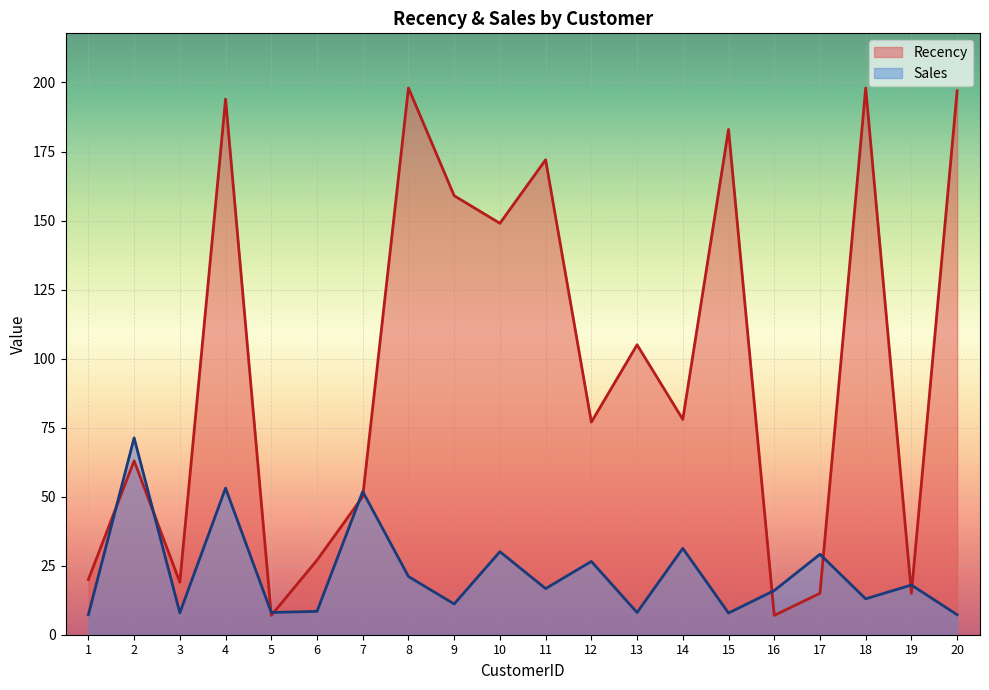

How many values in the Sales series are below 16?

9